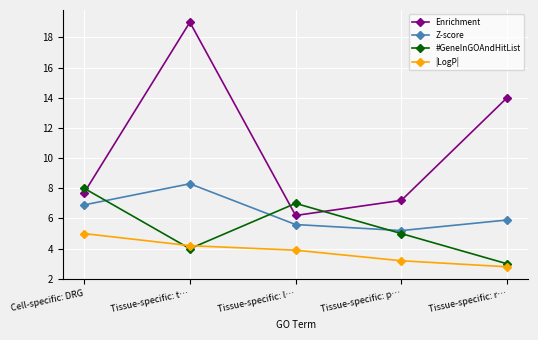

Where do #GeneInGOAndHitList and |LogP| first cross each other?

Cell-specific: DRG and Tissue-specific: t…